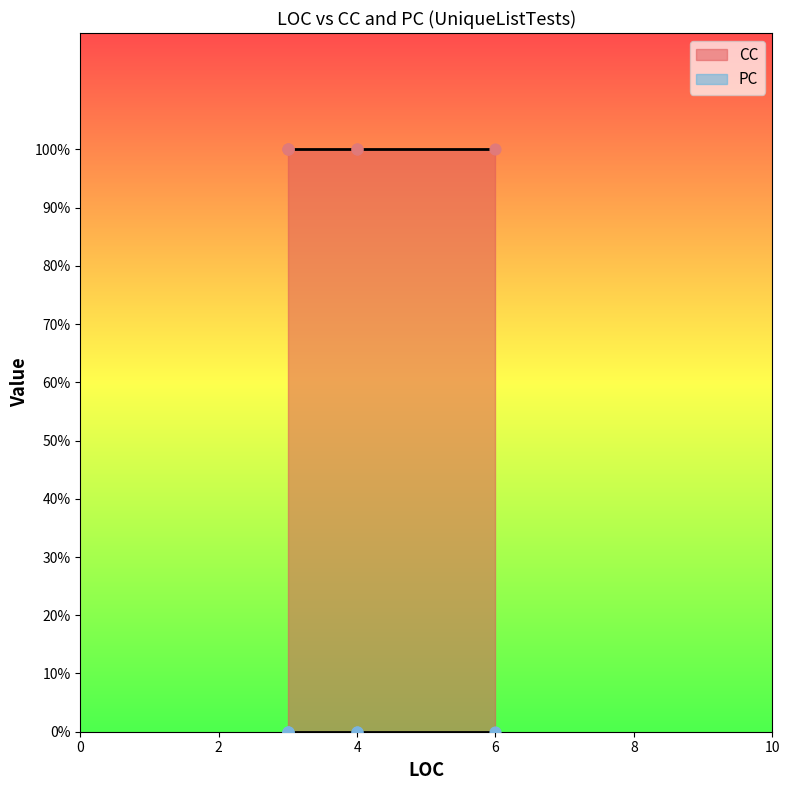

What is the total value across all series at 4?

1